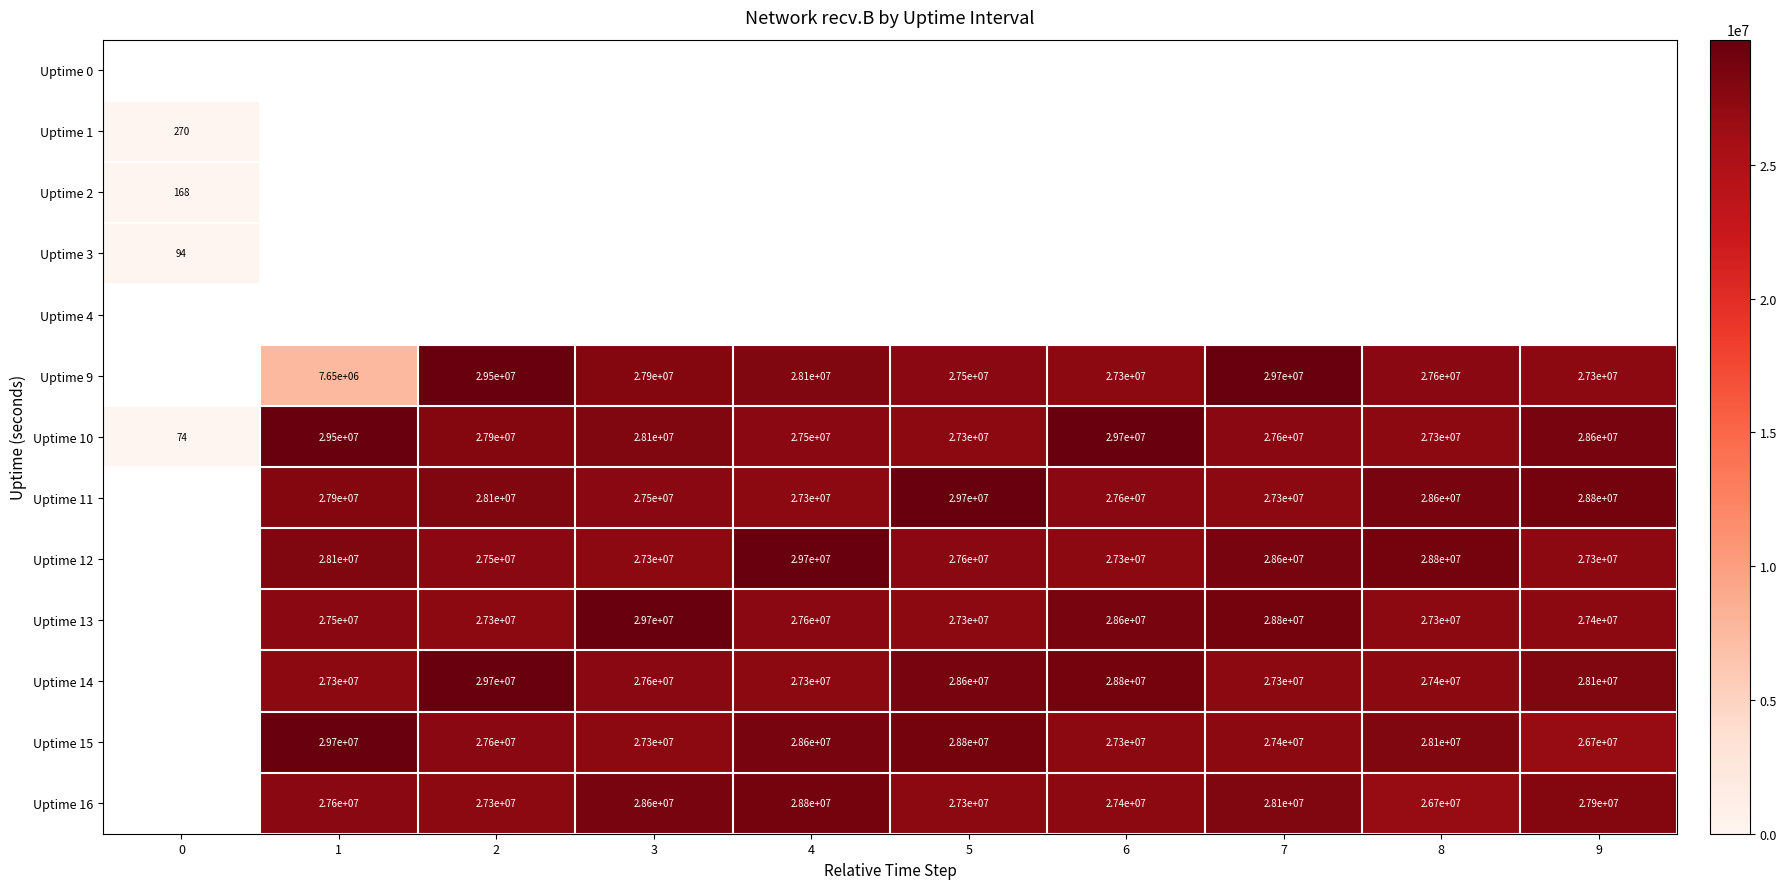

How many data points does each series have?

10